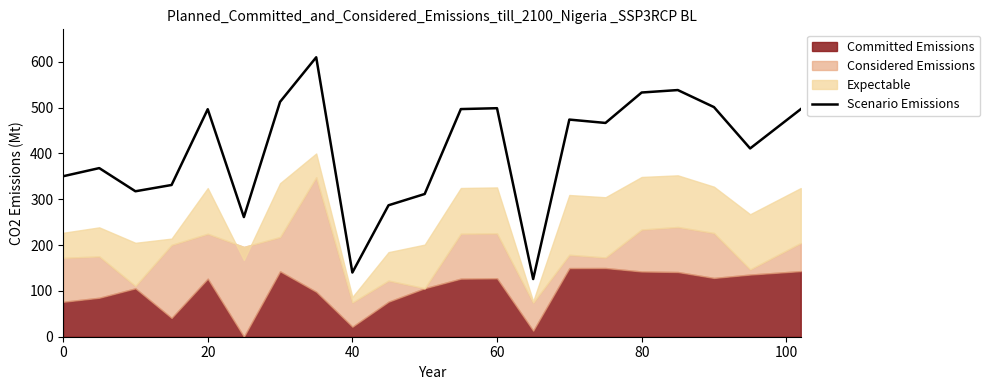

The value of Scenario Emissions at 60 is 498.8. True or false?

True